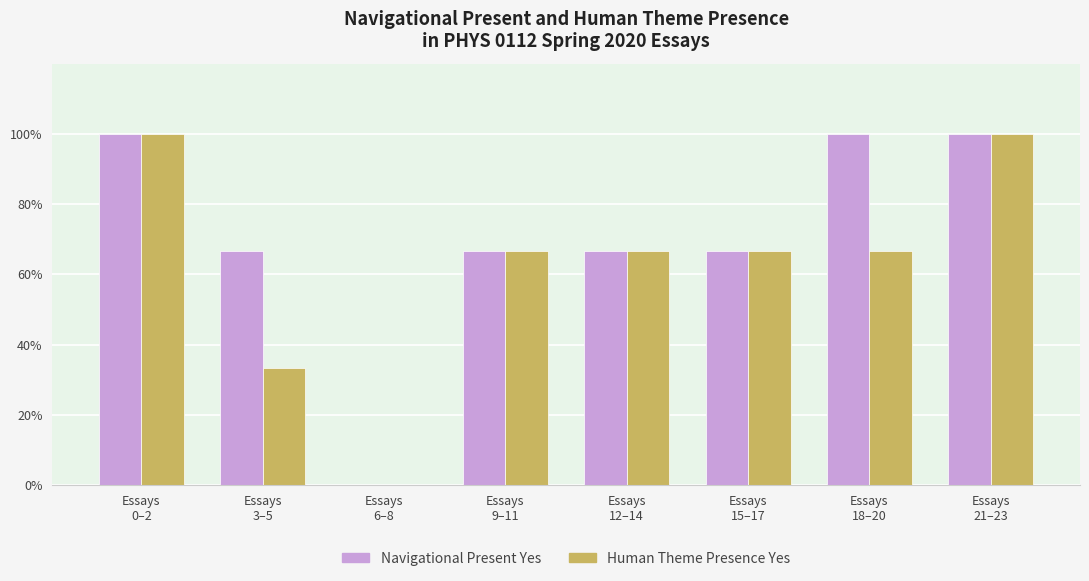

Count the number of categories in the chart.

8